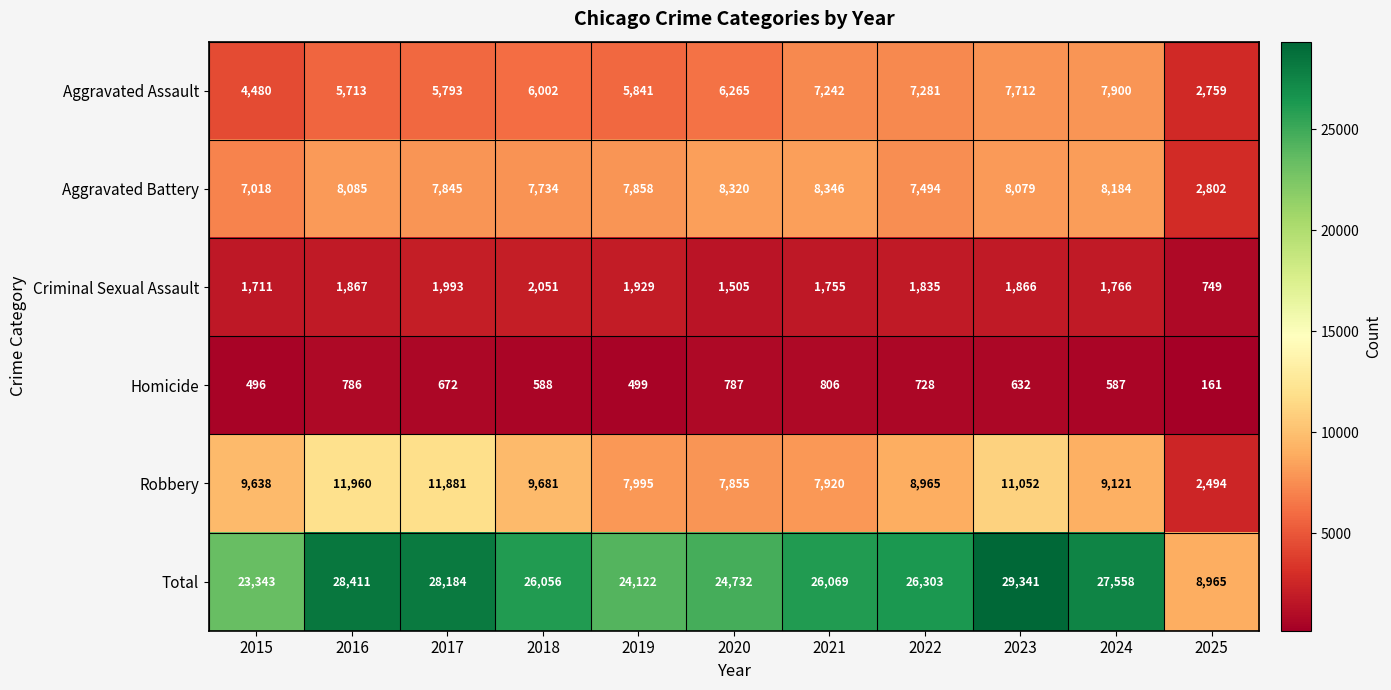

What is the approximate value of Total at 2018, to the nearest 100?

26100